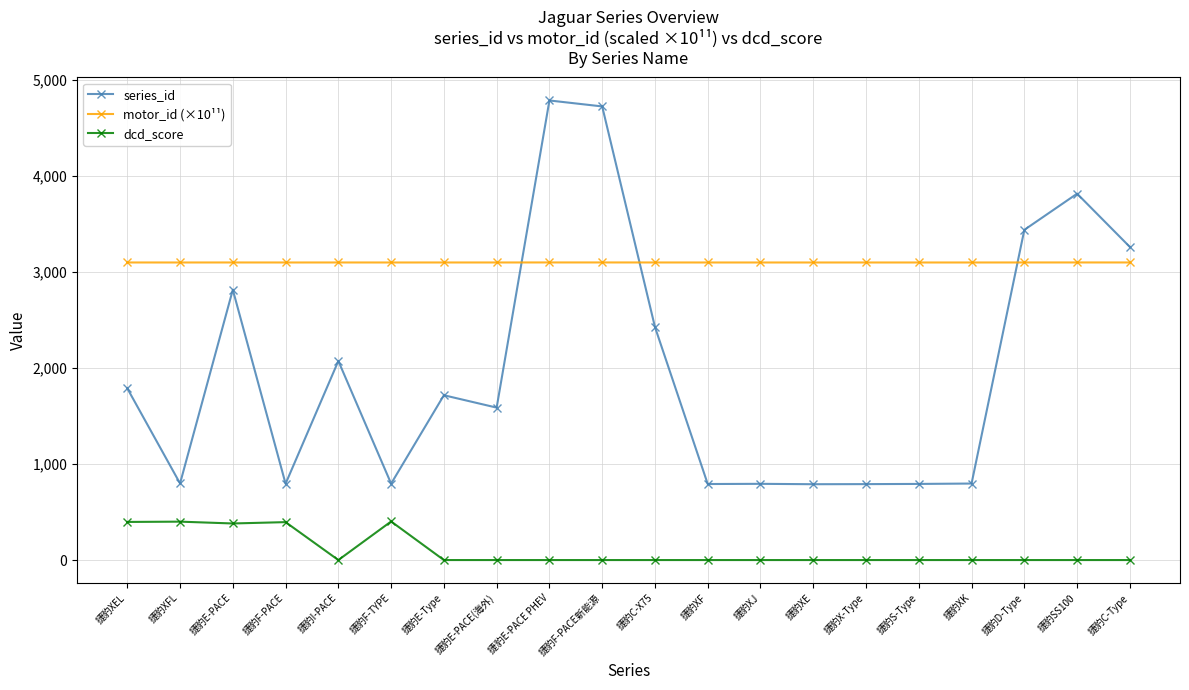

The series_id series shows 1055.0 at 捷豹E-Type. True or false?

False